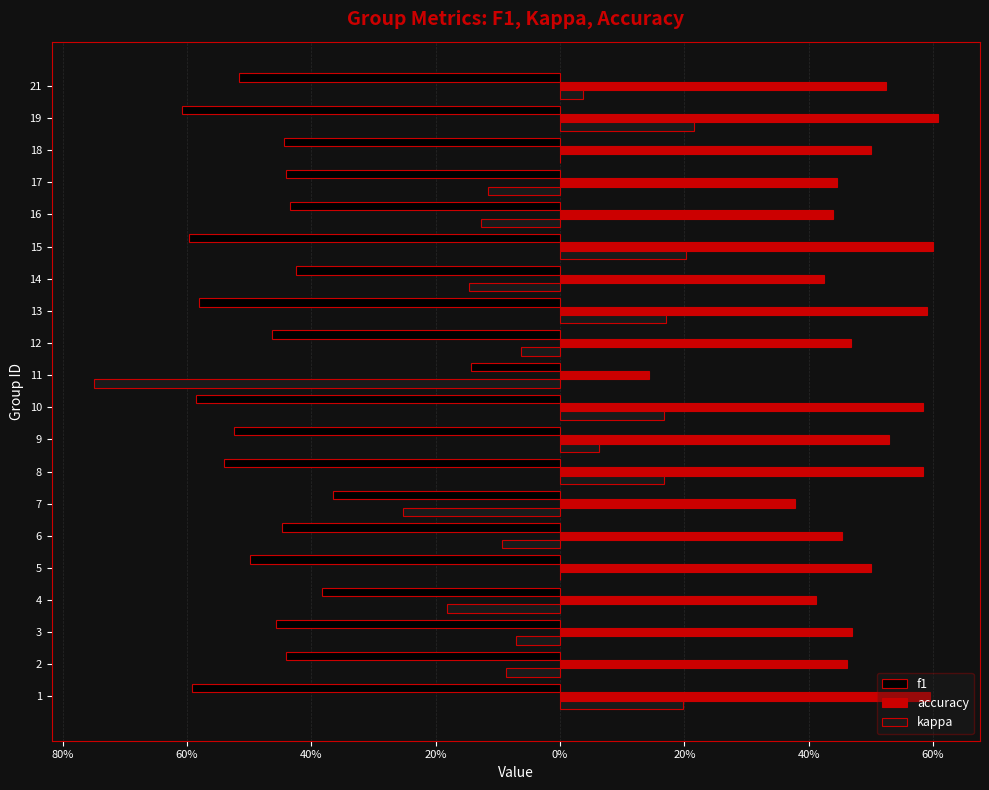

What is the maximum value for accuracy?

0.6